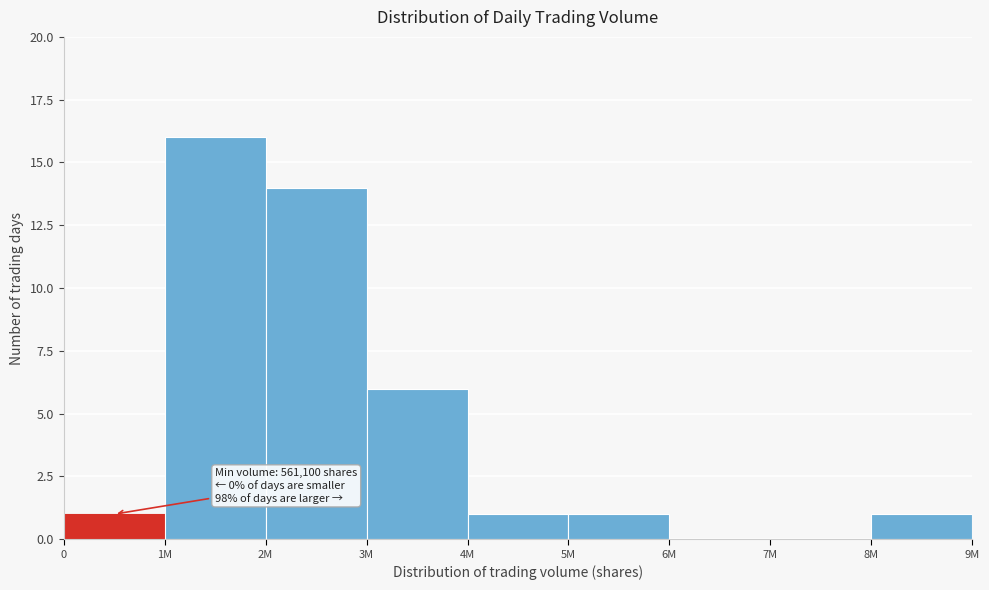

Reading left to right, transcribe all the data shown in this chart.

0=1	1M=16	2M=14	3M=6	4M=1	5M=1	6M=0	7M=0	8M=1